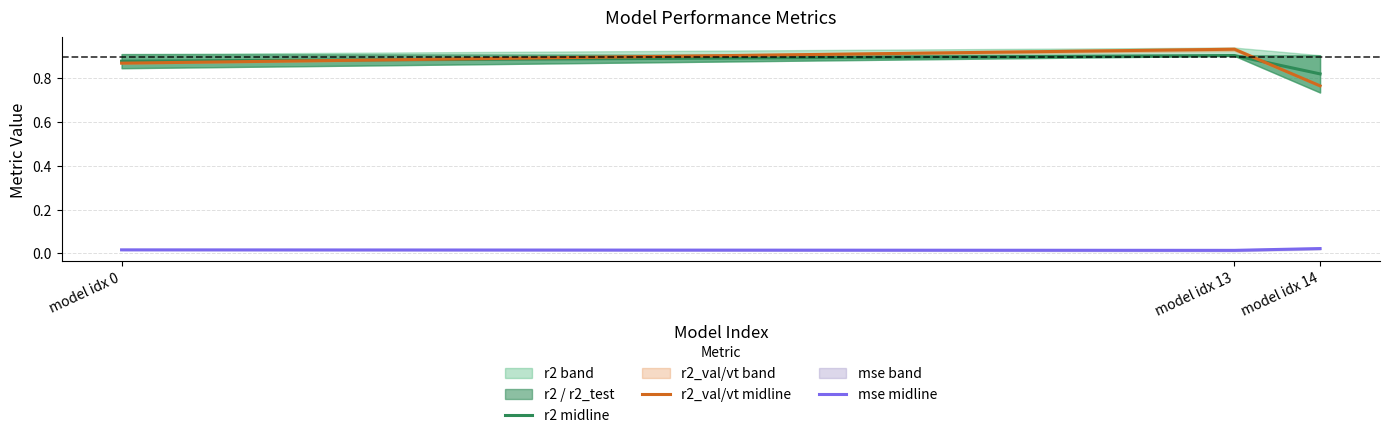

How many lines are shown in the chart?

3